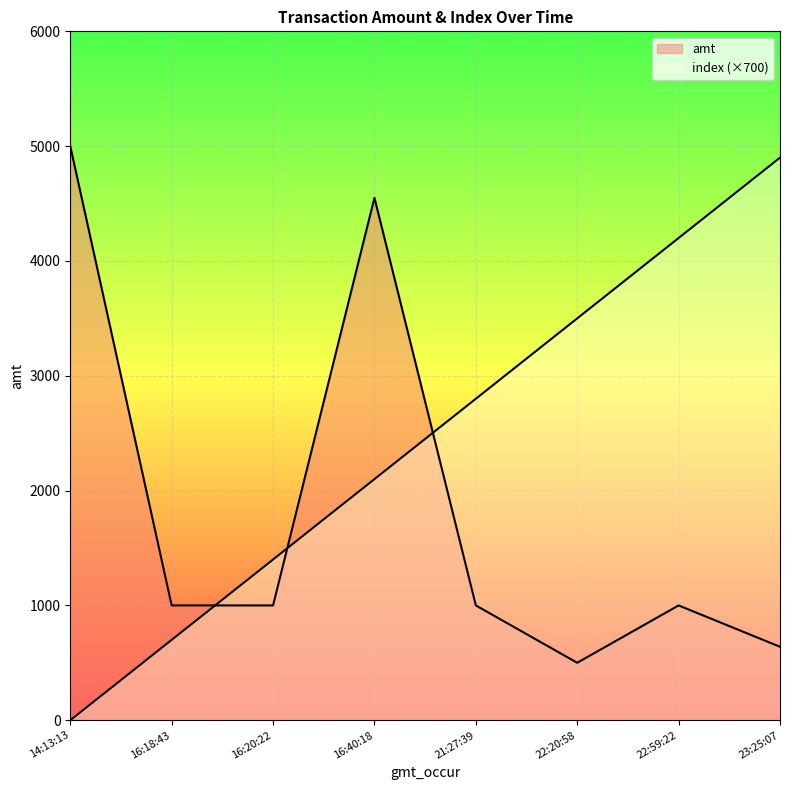

What position from the left is 22:20:58?

6